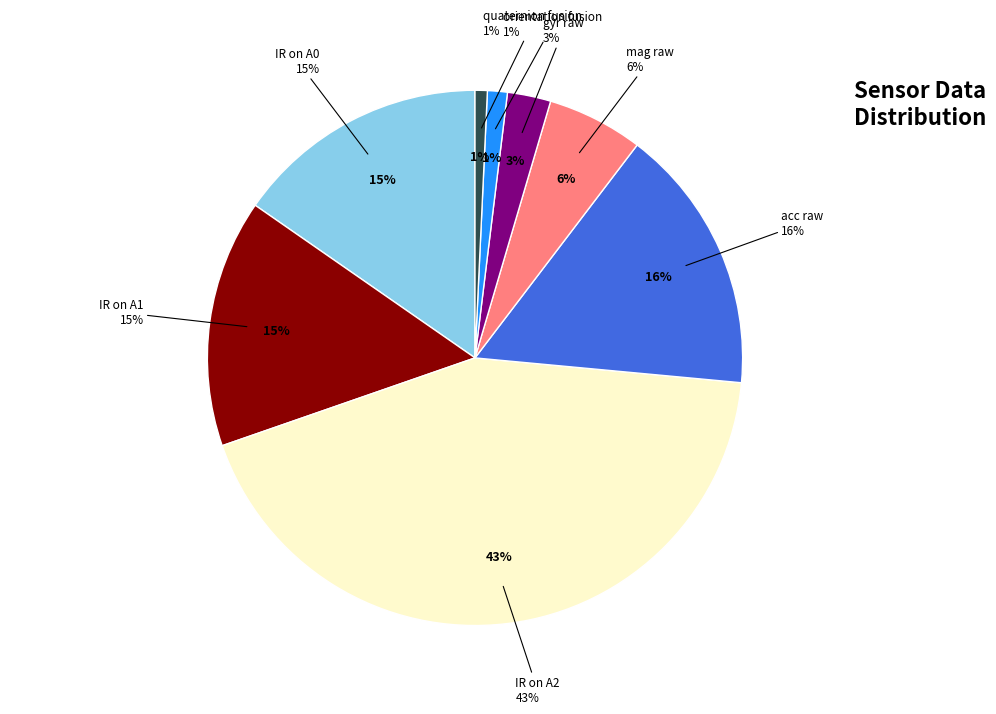

The IR on A0 slice represents 27% of the pie. True or false?

False